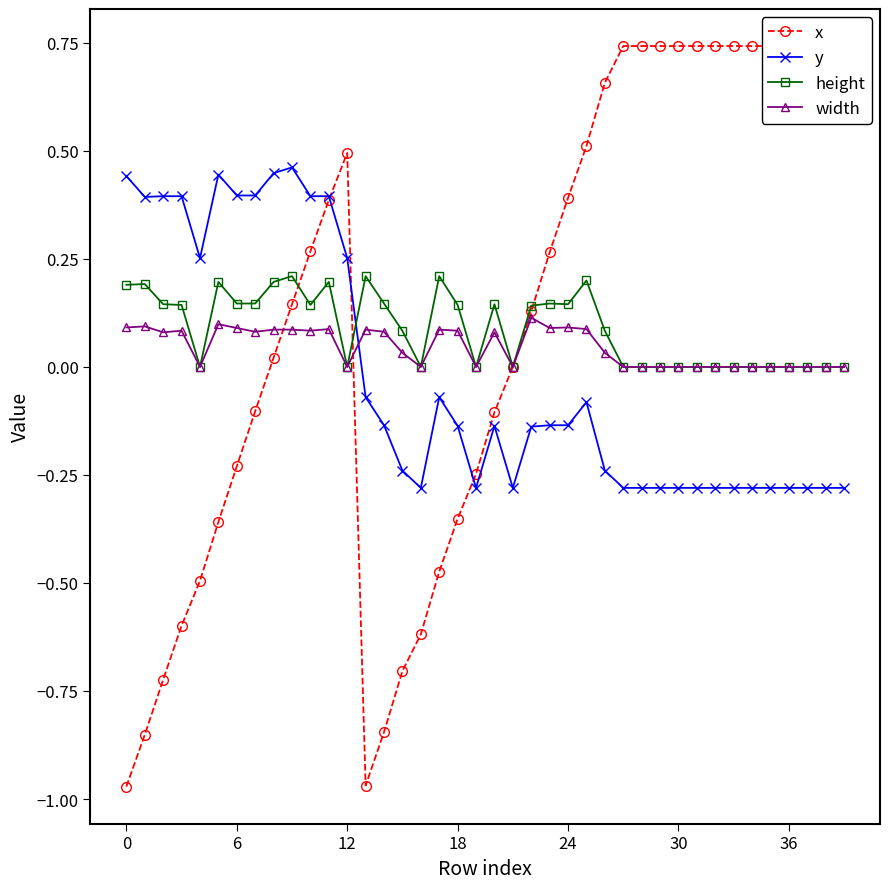

In height, how many points are higher than both neighbors (excluding endpoints)?

9